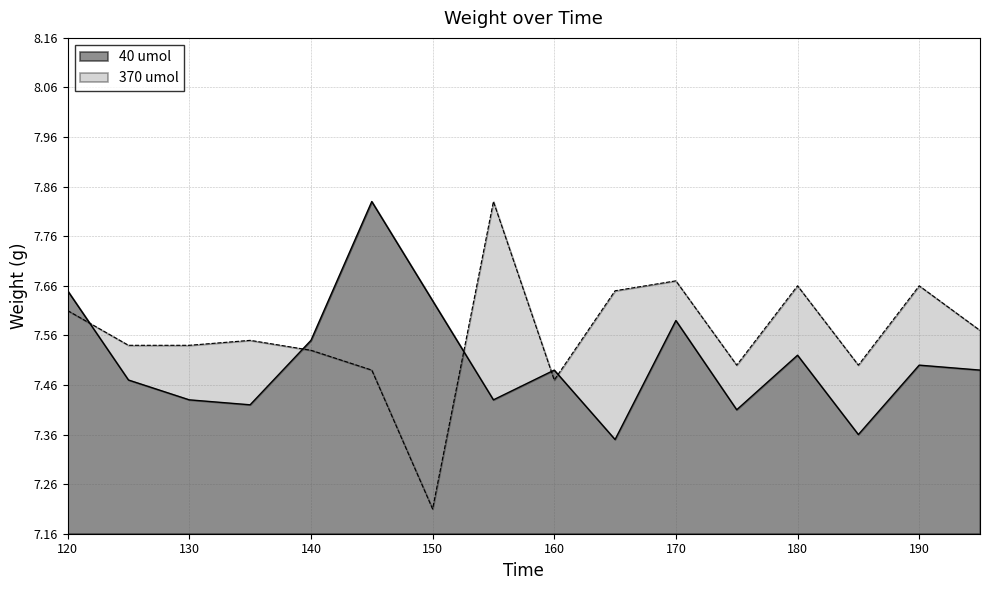

At 130, list the series in order from largest to smallest.

370 umol, 40 umol